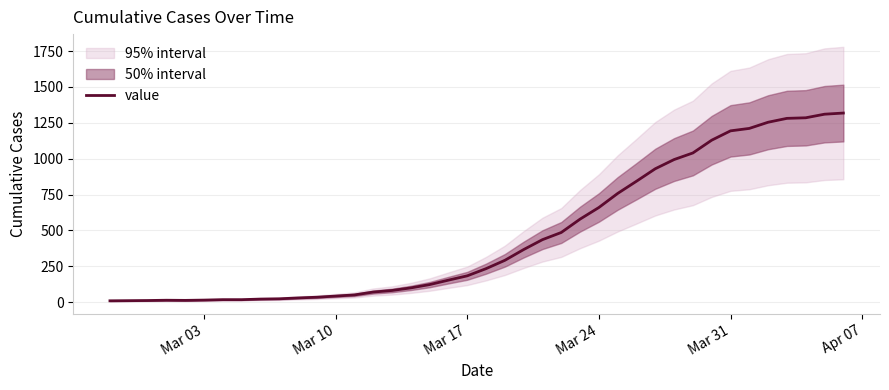

What is the maximum value for value?

1318